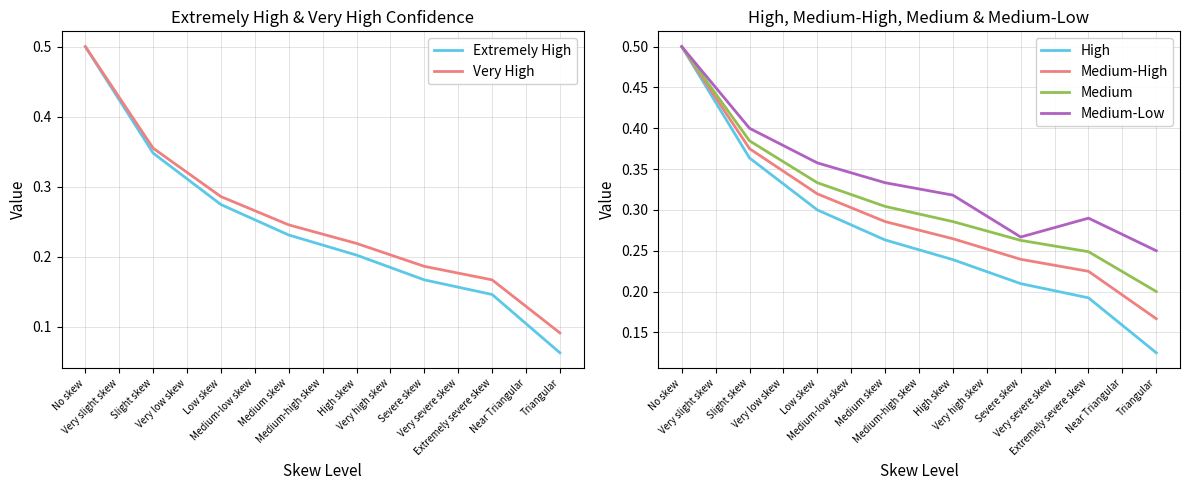

What is the lowest value of the Medium series?

0.2